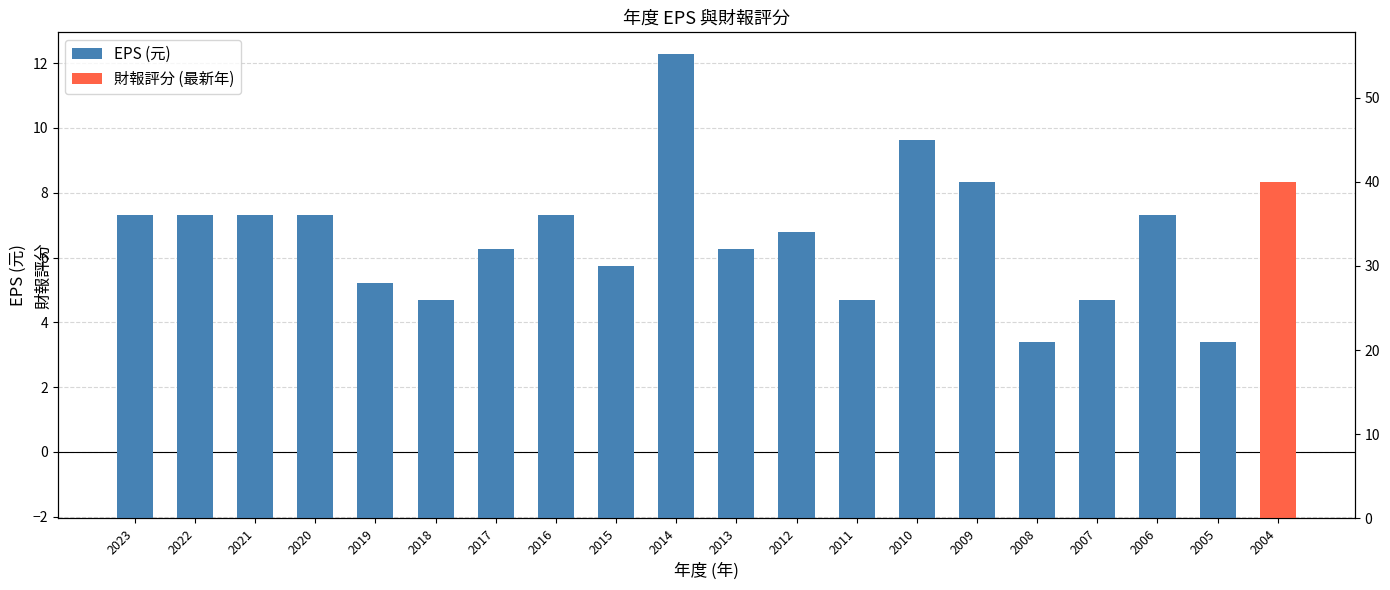

How many data points does each series have?

20